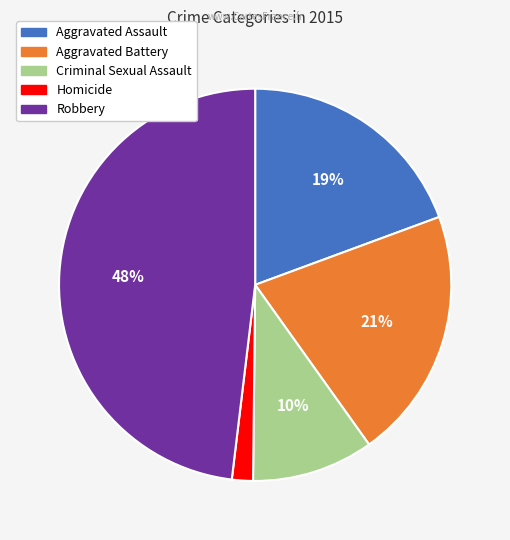

Count the number of slices in the pie.

5